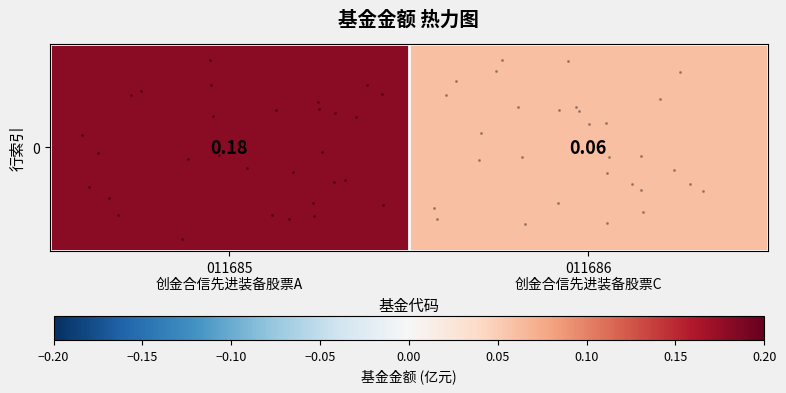

Reading right to left, extract all data points from this chart.

011686
创金合信先进装备股票C=0.1	011685
创金合信先进装备股票A=0.2